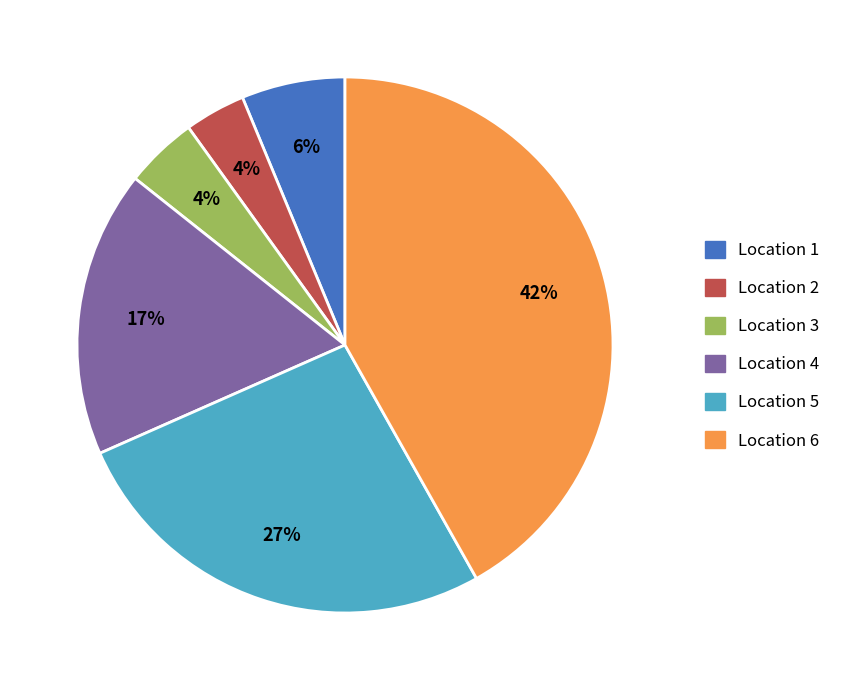

To the nearest percent, what portion does Location 5 represent?

27%